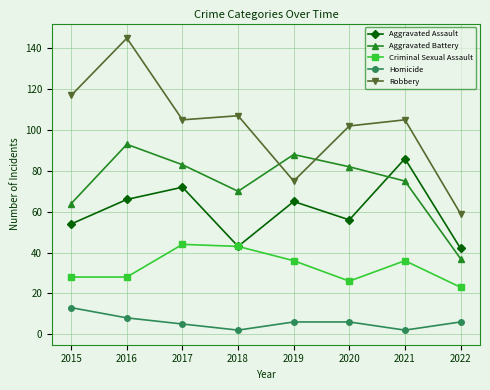

Read the Aggravated Assault value at 2020.

56